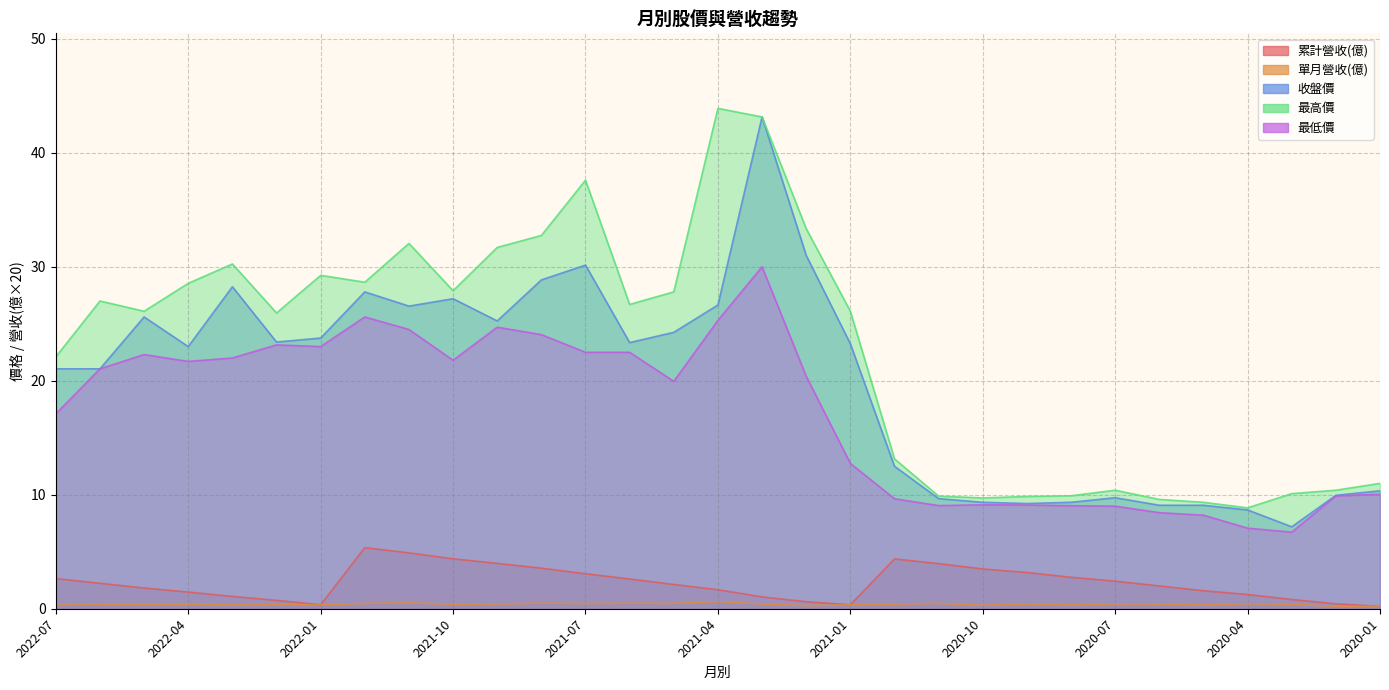

True or false: 最高價 and 單月營收(億) cross at least once.

False